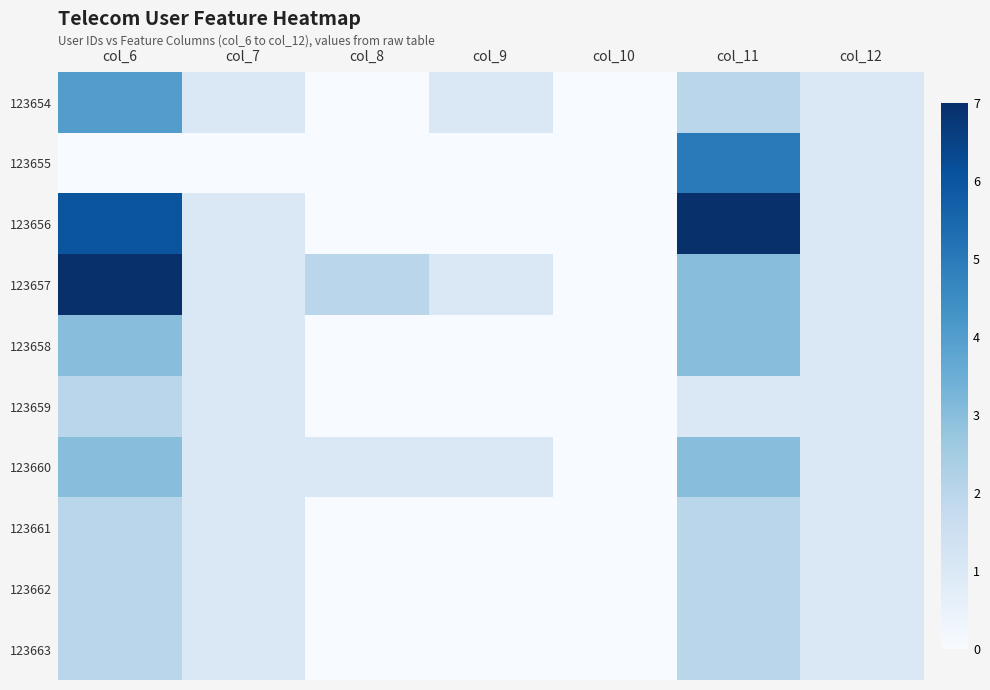

Reading right to left, extract all data points from this chart.

123654: col_12=1	col_11=2	col_10=0	col_9=1	col_8=0	col_7=1	col_6=4
123655: col_12=1	col_11=5	col_10=0	col_9=0	col_8=0	col_7=0	col_6=0
123656: col_12=1	col_11=7	col_10=0	col_9=0	col_8=0	col_7=1	col_6=6
123657: col_12=1	col_11=3	col_10=0	col_9=1	col_8=2	col_7=1	col_6=7
123658: col_12=1	col_11=3	col_10=0	col_9=0	col_8=0	col_7=1	col_6=3
123659: col_12=1	col_11=1	col_10=0	col_9=0	col_8=0	col_7=1	col_6=2
123660: col_12=1	col_11=3	col_10=0	col_9=1	col_8=1	col_7=1	col_6=3
123661: col_12=1	col_11=2	col_10=0	col_9=0	col_8=0	col_7=1	col_6=2
123662: col_12=1	col_11=2	col_10=0	col_9=0	col_8=0	col_7=1	col_6=2
123663: col_12=1	col_11=2	col_10=0	col_9=0	col_8=0	col_7=1	col_6=2